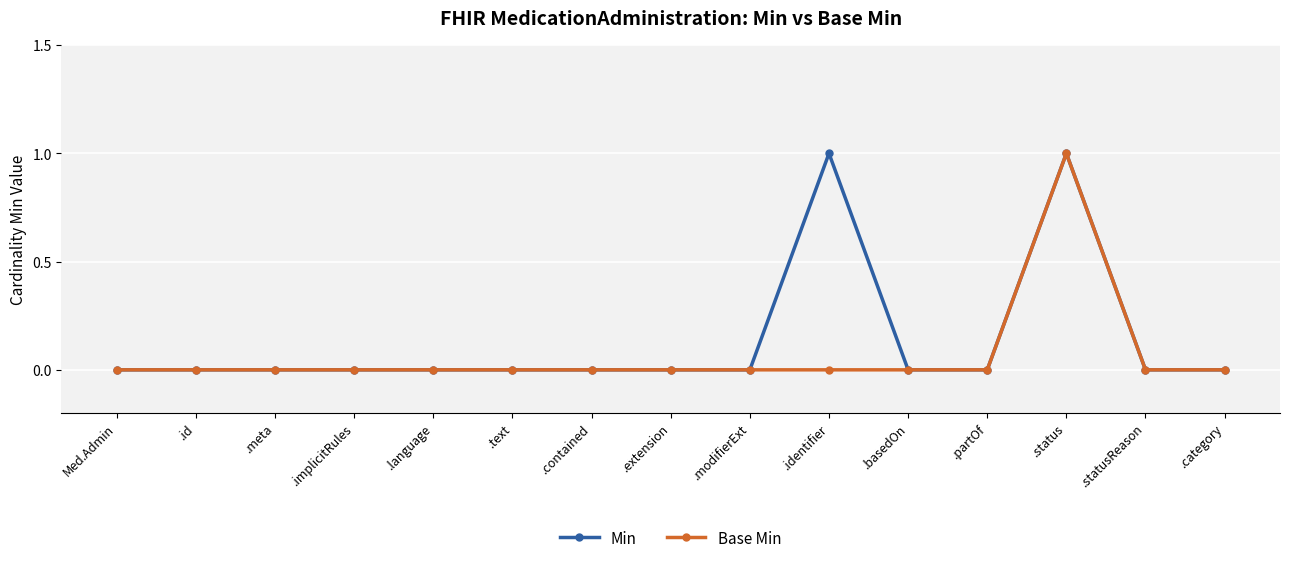

What is the sum of all Base Min values?

1